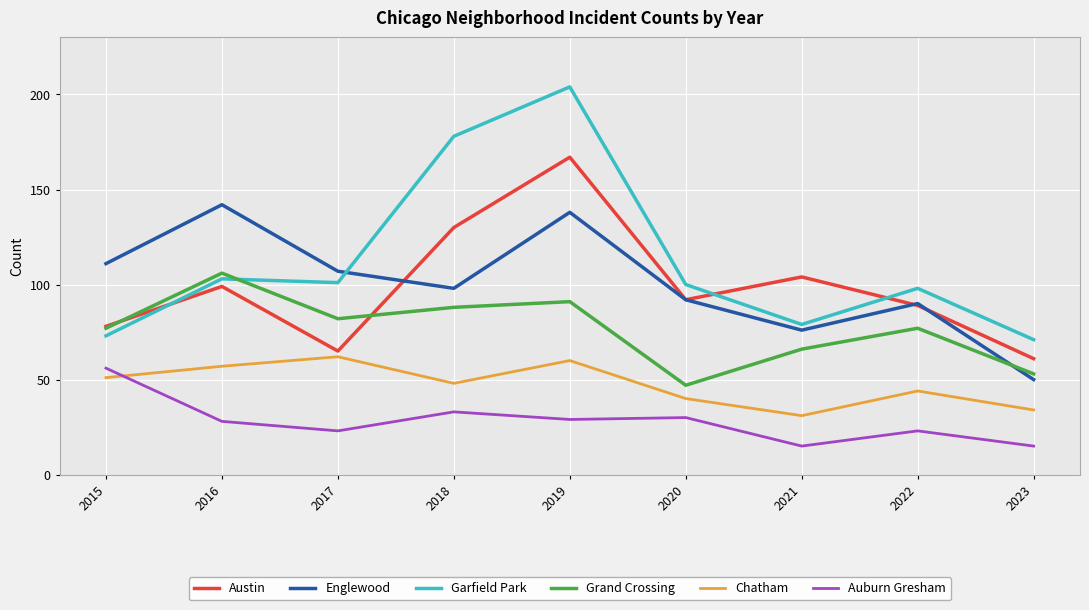

Between which two adjacent categories do Garfield Park and Englewood first intersect?

2017 and 2018